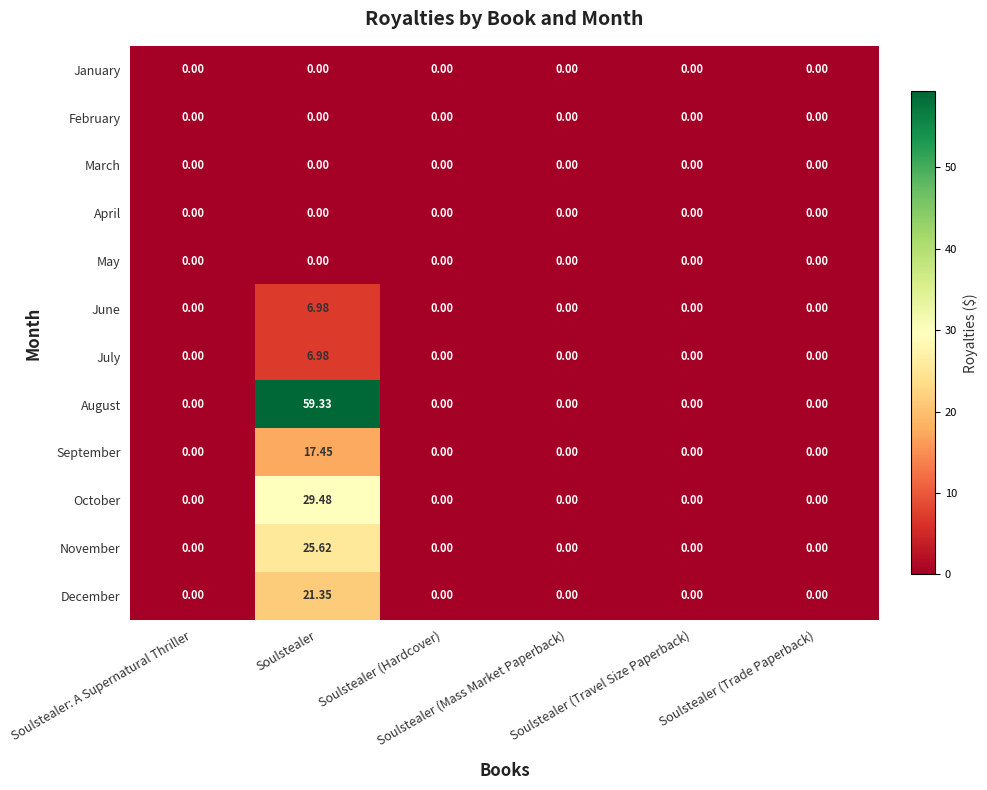

Which series has the largest range (max minus min)?

August